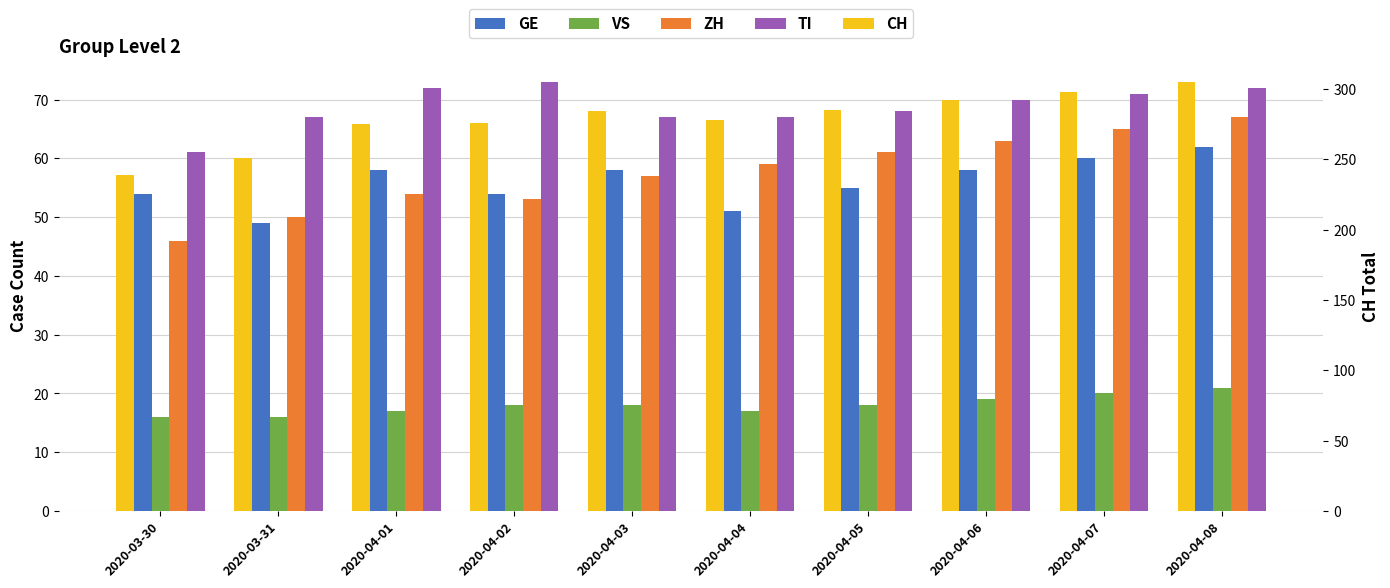

Reading left to right, extract all data points from this chart.

GE: 2020-03-30=54	2020-03-31=49	2020-04-01=58	2020-04-02=54	2020-04-03=58	2020-04-04=51	2020-04-05=55	2020-04-06=58	2020-04-07=60	2020-04-08=62
VS: 2020-03-30=16	2020-03-31=16	2020-04-01=17	2020-04-02=18	2020-04-03=18	2020-04-04=17	2020-04-05=18	2020-04-06=19	2020-04-07=20	2020-04-08=21
ZH: 2020-03-30=46	2020-03-31=50	2020-04-01=54	2020-04-02=53	2020-04-03=57	2020-04-04=59	2020-04-05=61	2020-04-06=63	2020-04-07=65	2020-04-08=67
TI: 2020-03-30=61	2020-03-31=67	2020-04-01=72	2020-04-02=73	2020-04-03=67	2020-04-04=67	2020-04-05=68	2020-04-06=70	2020-04-07=71	2020-04-08=72
CH: 2020-03-30=239	2020-03-31=251	2020-04-01=275	2020-04-02=276	2020-04-03=284	2020-04-04=278	2020-04-05=285	2020-04-06=292	2020-04-07=298	2020-04-08=305